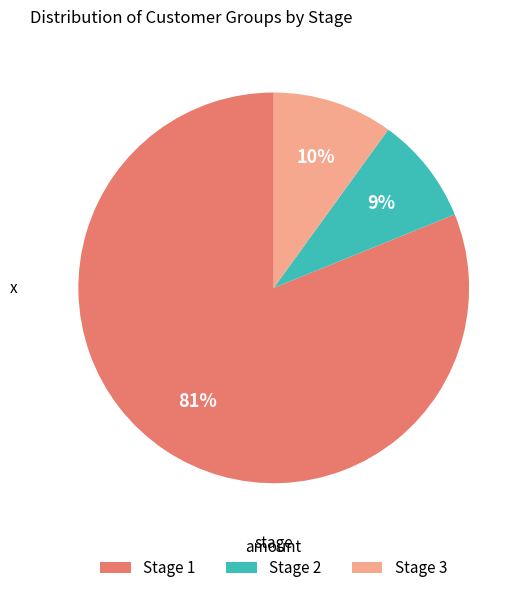

Combined, do Stage 1 and Stage 2 account for over 50%?

Yes